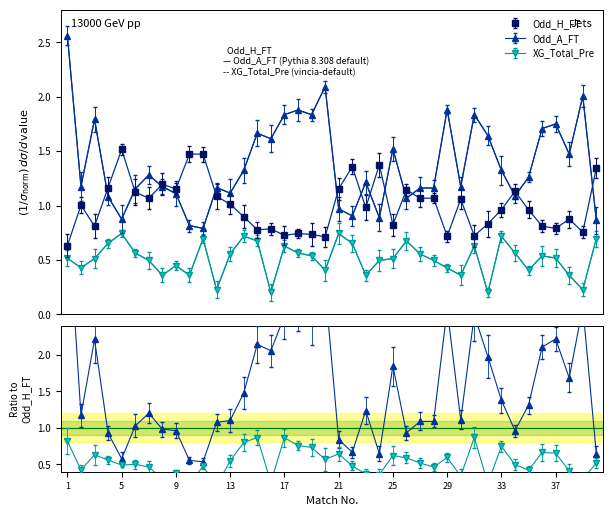

Rank the series at 33 from lowest to highest value.

XG_Total_Pre, Odd_H_FT, Odd_A_FT